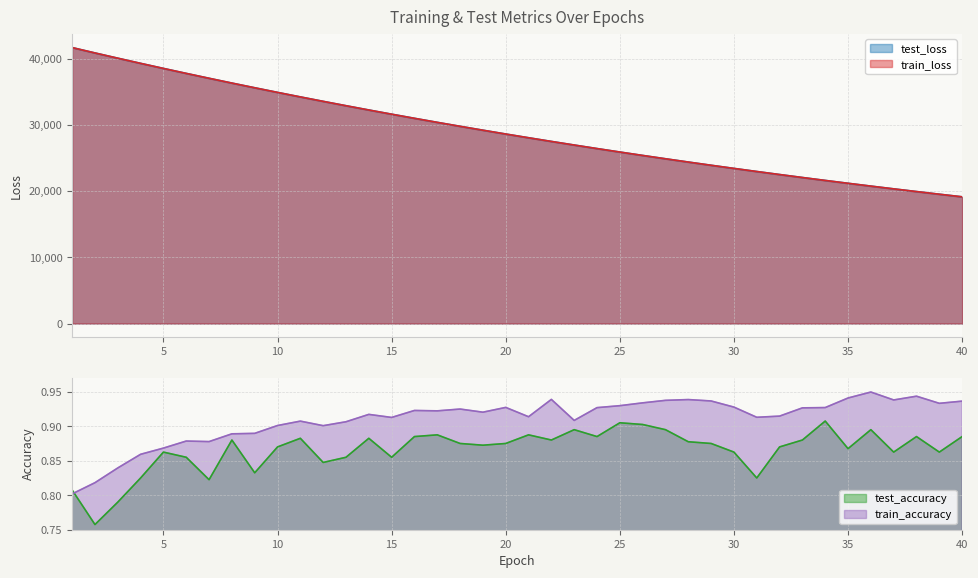

Is it true that test_loss equals 34891.3 at 10?

True